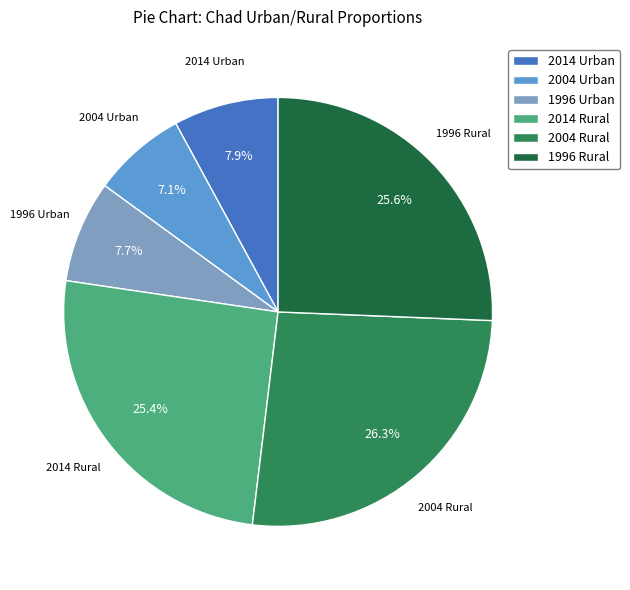

True or false: 2004 Urban accounts for 20% of the total.

False